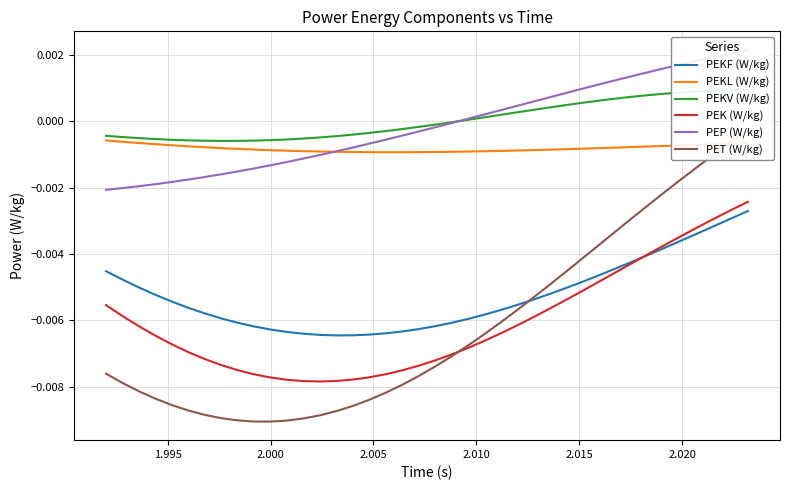

How many interior local valleys does the PEKV (W/kg) series have?

1